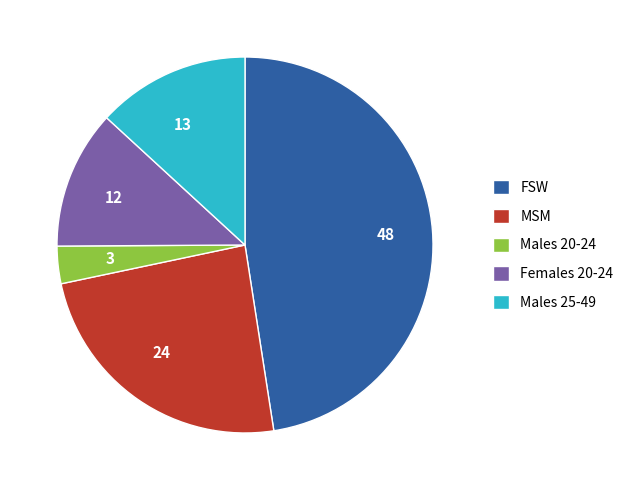

Is there any slice that represents more than half of the pie?

No